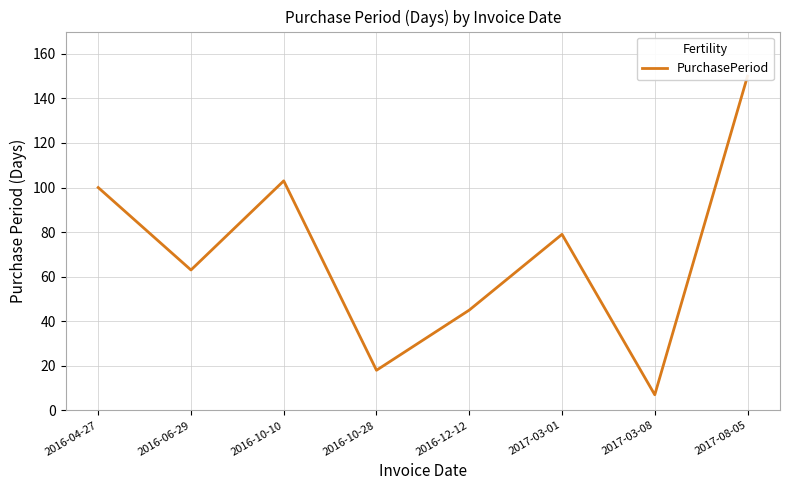

Count the number of categories in the chart.

8